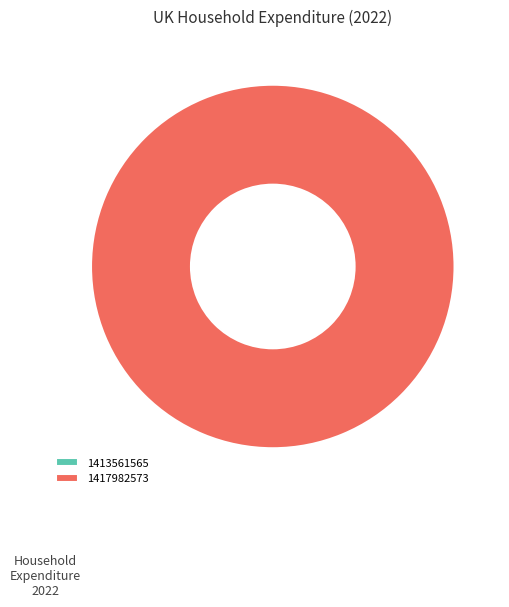

To the nearest percent, what is the combined percentage of 1417982573 and 1413561565?

100%